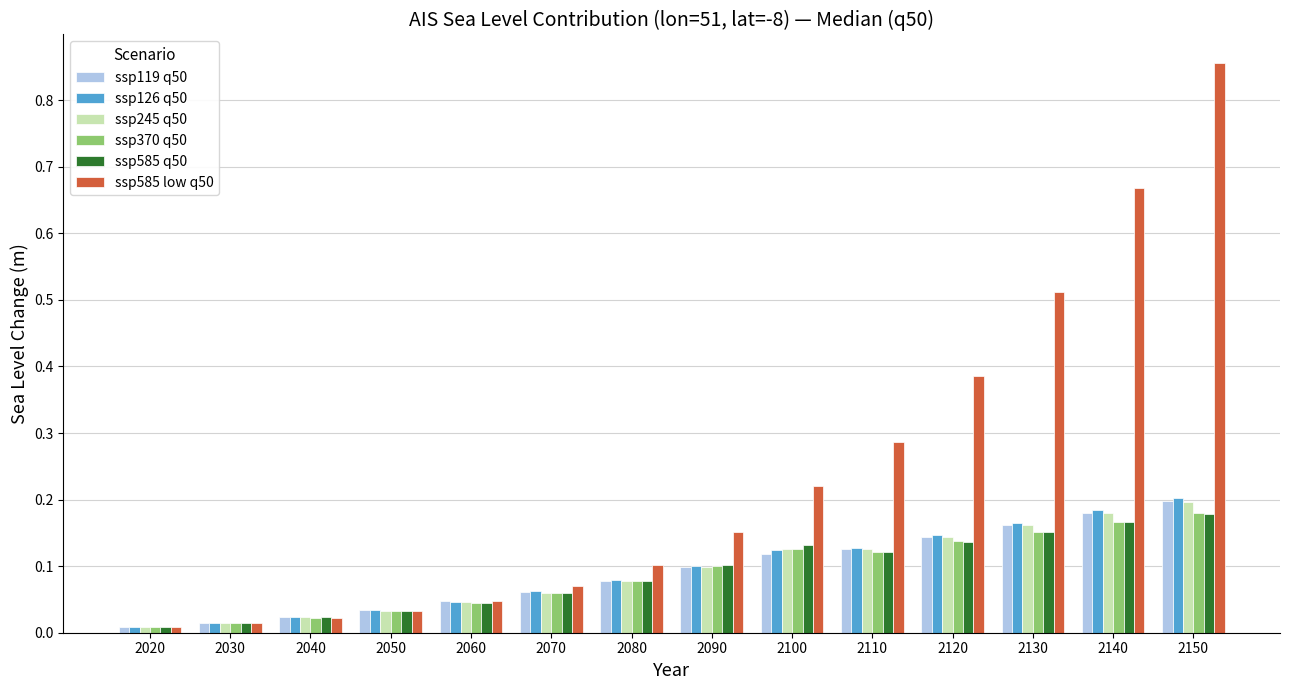

The value of ssp119 q50 at 2120 is 0.1. True or false?

True